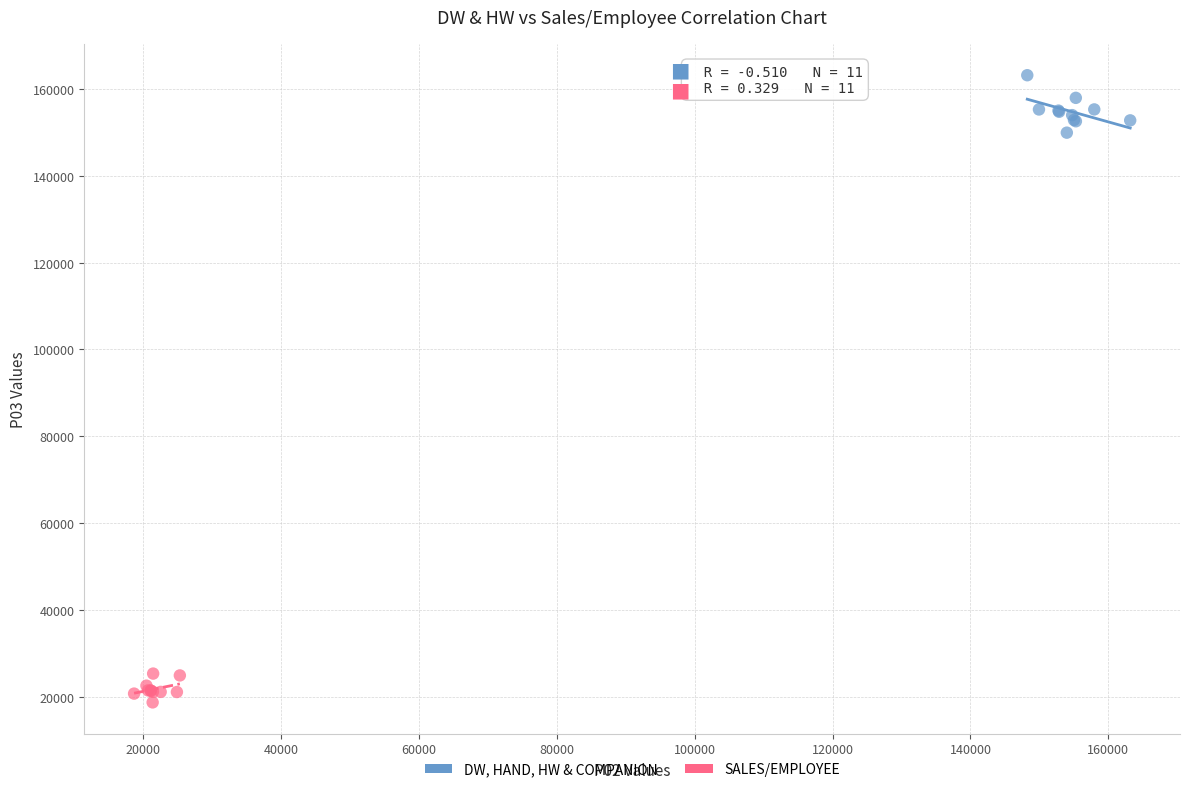

Which series contains the highest Y value?

DW, HAND, HW & COMPANION